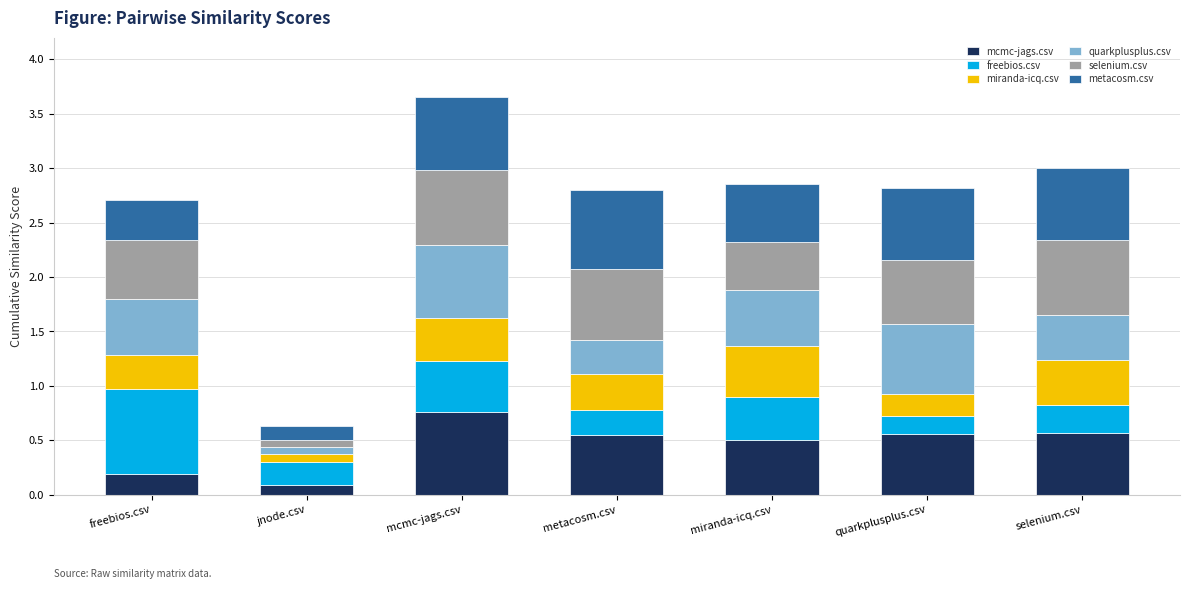

What is the total value across all series at selenium.csv?

3.0